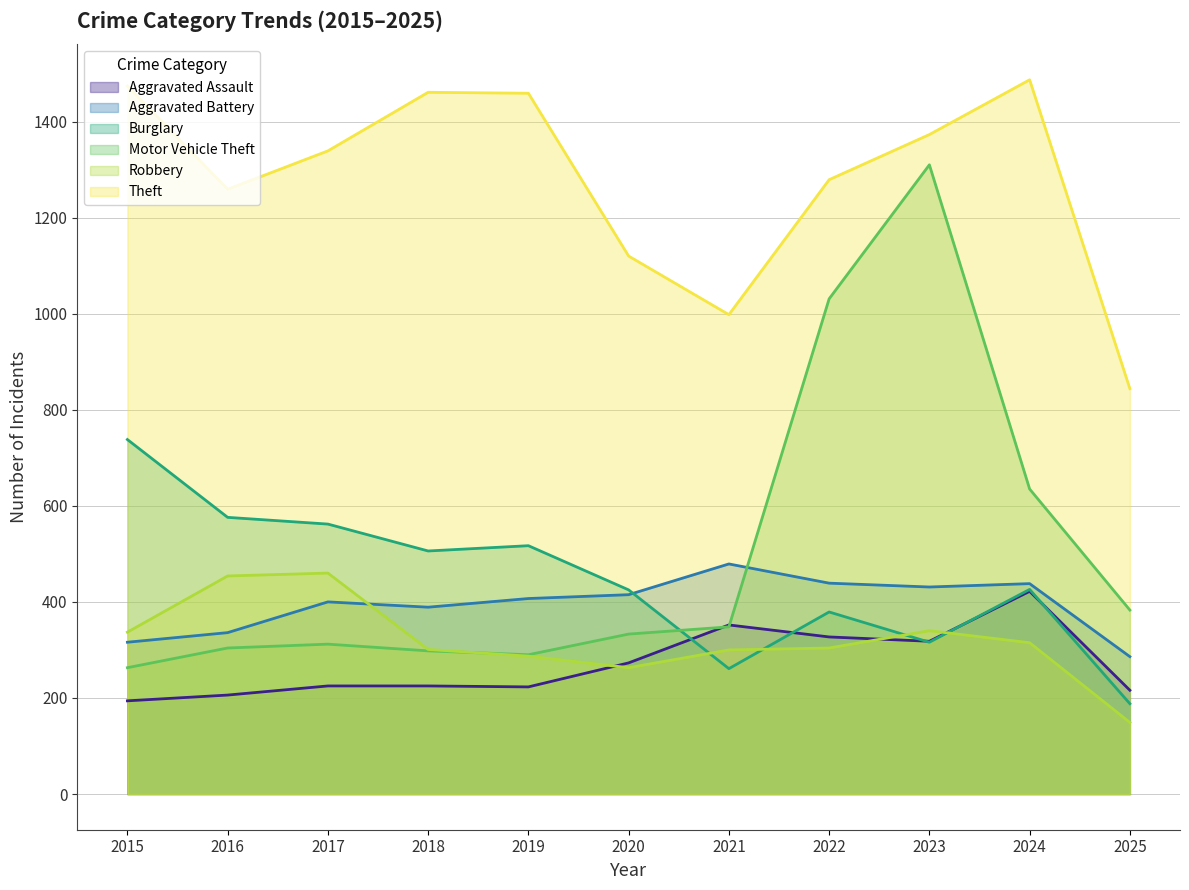

What is the difference between the maximum and second lowest values in the Aggravated Battery series?

163